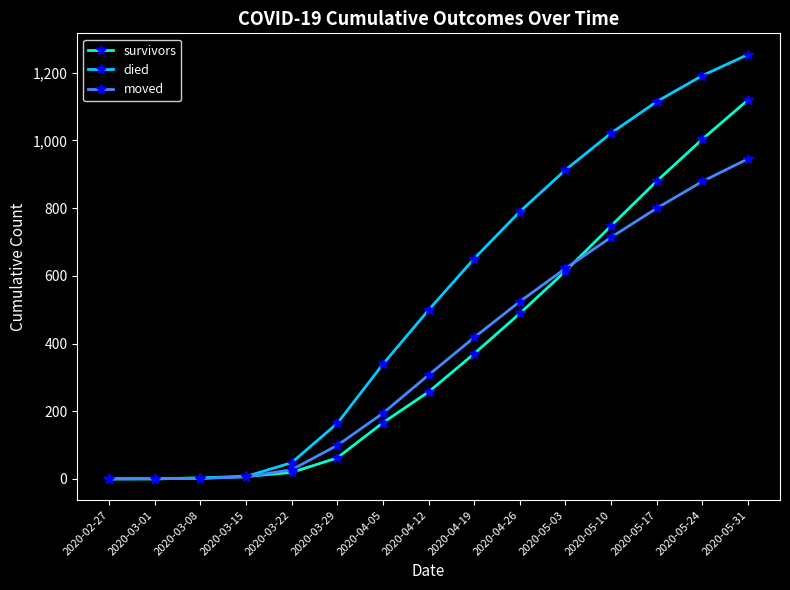

What are all the series names shown in the legend?

survivors, died, moved